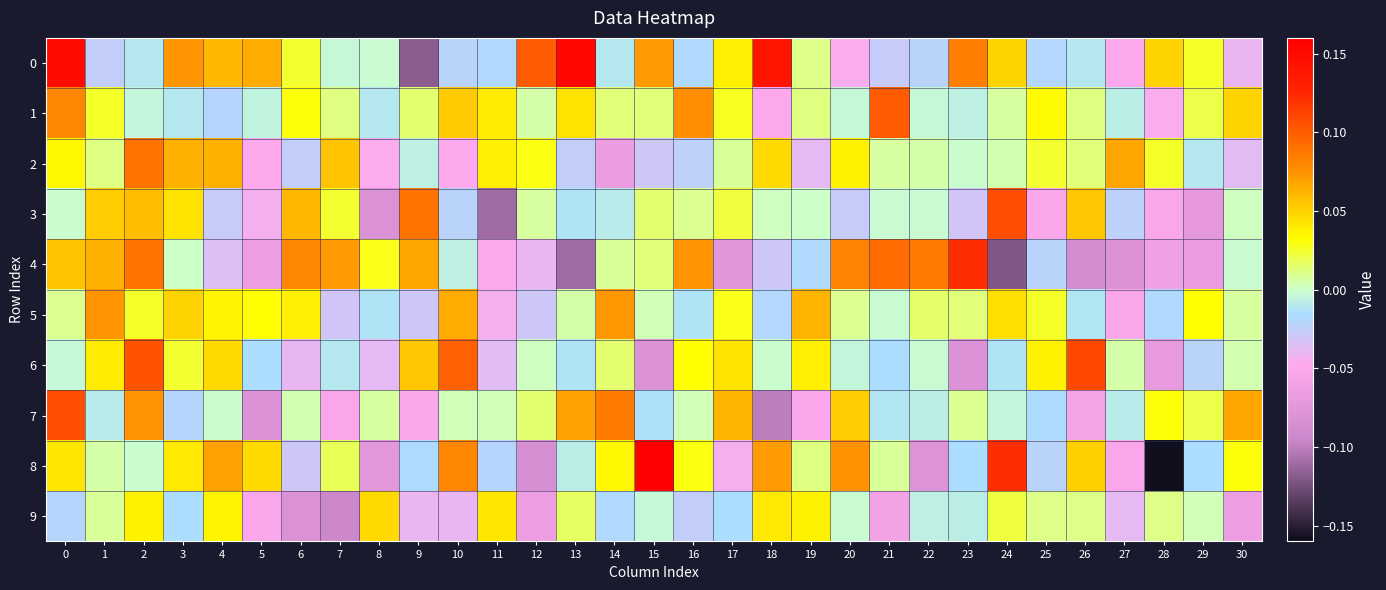

Reading right to left, extract all data points from this chart.

0: 30=-0.0	29=0.0	28=0.0	27=-0.0	26=-0.0	25=-0.0	24=0.0	23=0.1	22=-0.0	21=-0.0	20=-0.0	19=0.0	18=0.1	17=0.0	16=-0.0	15=0.1	14=-0.0	13=0.2	12=0.1	11=-0.0	10=-0.0	9=-0.1	8=-0.0	7=-0.0	6=0.0	5=0.1	4=0.1	3=0.1	2=-0.0	1=-0.0	0=0.2
1: 30=0.0	29=0.0	28=-0.0	27=-0.0	26=0.0	25=0.0	24=0.0	23=-0.0	22=-0.0	21=0.1	20=-0.0	19=0.0	18=-0.1	17=0.0	16=0.1	15=0.0	14=0.0	13=0.0	12=0.0	11=0.0	10=0.1	9=0.0	8=-0.0	7=0.0	6=0.0	5=-0.0	4=-0.0	3=-0.0	2=-0.0	1=0.0	0=0.1
2: 30=-0.0	29=-0.0	28=0.0	27=0.1	26=0.0	25=0.0	24=0.0	23=-0.0	22=0.0	21=0.0	20=0.0	19=-0.0	18=0.0	17=0.0	16=-0.0	15=-0.0	14=-0.1	13=-0.0	12=0.0	11=0.0	10=-0.0	9=-0.0	8=-0.0	7=0.1	6=-0.0	5=-0.0	4=0.1	3=0.1	2=0.1	1=0.0	0=0.0
3: 30=0.0	29=-0.1	28=-0.1	27=-0.0	26=0.1	25=-0.1	24=0.1	23=-0.0	22=-0.0	21=-0.0	20=-0.0	19=0.0	18=0.0	17=0.0	16=0.0	15=0.0	14=-0.0	13=-0.0	12=0.0	11=-0.1	10=-0.0	9=0.1	8=-0.1	7=0.0	6=0.1	5=-0.0	4=-0.0	3=0.0	2=0.1	1=0.1	0=-0.0
4: 30=-0.0	29=-0.1	28=-0.1	27=-0.1	26=-0.1	25=-0.0	24=-0.1	23=0.1	22=0.1	21=0.1	20=0.1	19=-0.0	18=-0.0	17=-0.1	16=0.1	15=0.0	14=0.0	13=-0.1	12=-0.0	11=-0.1	10=-0.0	9=0.1	8=0.0	7=0.1	6=0.1	5=-0.1	4=-0.0	3=0.0	2=0.1	1=0.1	0=0.1
5: 30=0.0	29=0.0	28=-0.0	27=-0.1	26=-0.0	25=0.0	24=0.0	23=0.0	22=0.0	21=-0.0	20=0.0	19=0.1	18=-0.0	17=0.0	16=-0.0	15=0.0	14=0.1	13=0.0	12=-0.0	11=-0.0	10=0.1	9=-0.0	8=-0.0	7=-0.0	6=0.0	5=0.0	4=0.0	3=0.0	2=0.0	1=0.1	0=0.0
6: 30=0.0	29=-0.0	28=-0.1	27=0.0	26=0.1	25=0.0	24=-0.0	23=-0.1	22=-0.0	21=-0.0	20=-0.0	19=0.0	18=-0.0	17=0.0	16=0.0	15=-0.1	14=0.0	13=-0.0	12=0.0	11=-0.0	10=0.1	9=0.1	8=-0.0	7=-0.0	6=-0.0	5=-0.0	4=0.0	3=0.0	2=0.1	1=0.0	0=-0.0
7: 30=0.1	29=0.0	28=0.0	27=-0.0	26=-0.1	25=-0.0	24=-0.0	23=0.0	22=-0.0	21=-0.0	20=0.1	19=-0.1	18=-0.1	17=0.1	16=0.0	15=-0.0	14=0.1	13=0.1	12=0.0	11=0.0	10=0.0	9=-0.1	8=0.0	7=-0.1	6=0.0	5=-0.1	4=-0.0	3=-0.0	2=0.1	1=-0.0	0=0.1
8: 30=0.0	29=-0.0	28=-0.2	27=-0.1	26=0.1	25=-0.0	24=0.1	23=-0.0	22=-0.1	21=0.0	20=0.1	19=0.0	18=0.1	17=-0.0	16=0.0	15=0.2	14=0.0	13=-0.0	12=-0.1	11=-0.0	10=0.1	9=-0.0	8=-0.1	7=0.0	6=-0.0	5=0.0	4=0.1	3=0.0	2=-0.0	1=0.0	0=0.0
9: 30=-0.1	29=0.0	28=0.0	27=-0.0	26=0.0	25=0.0	24=0.0	23=-0.0	22=-0.0	21=-0.1	20=-0.0	19=0.0	18=0.0	17=-0.0	16=-0.0	15=-0.0	14=-0.0	13=0.0	12=-0.1	11=0.0	10=-0.0	9=-0.0	8=0.0	7=-0.1	6=-0.1	5=-0.1	4=0.0	3=-0.0	2=0.0	1=0.0	0=-0.0